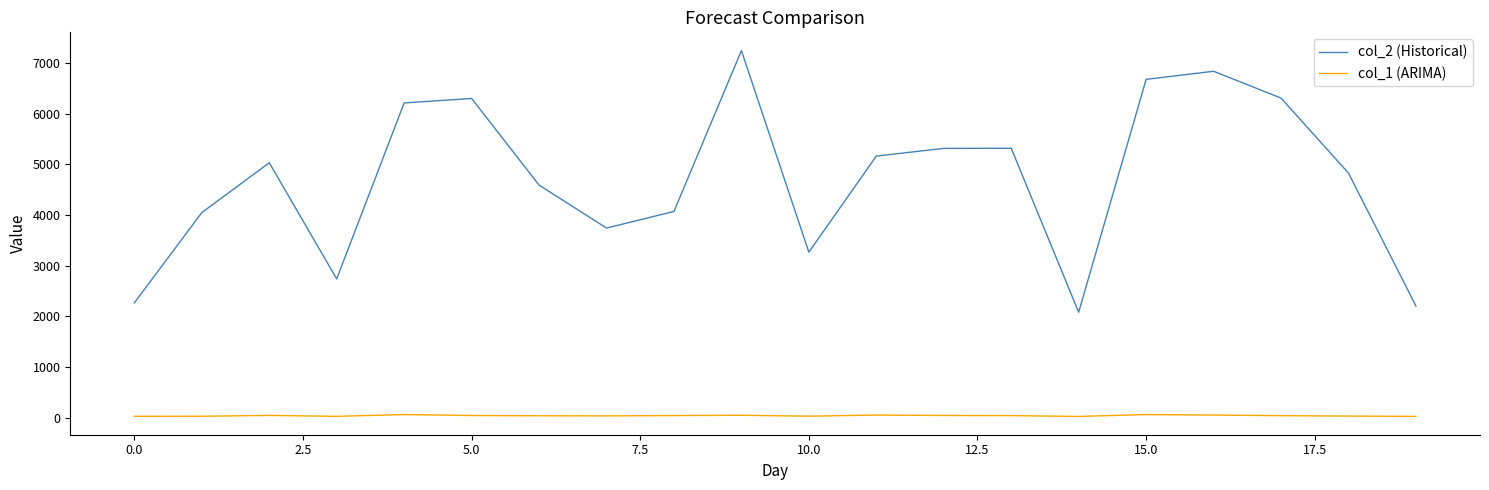

True or false: col_2 (Historical) and col_1 (ARIMA) cross at least once.

False